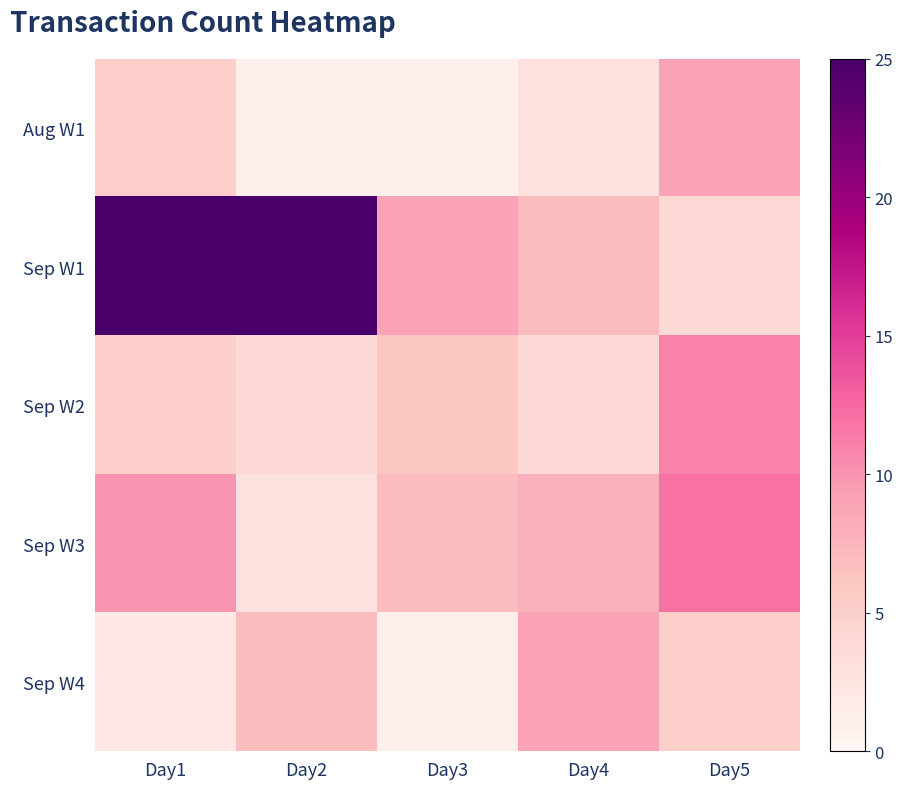

Which label corresponds to the largest value in the chart?

Day1